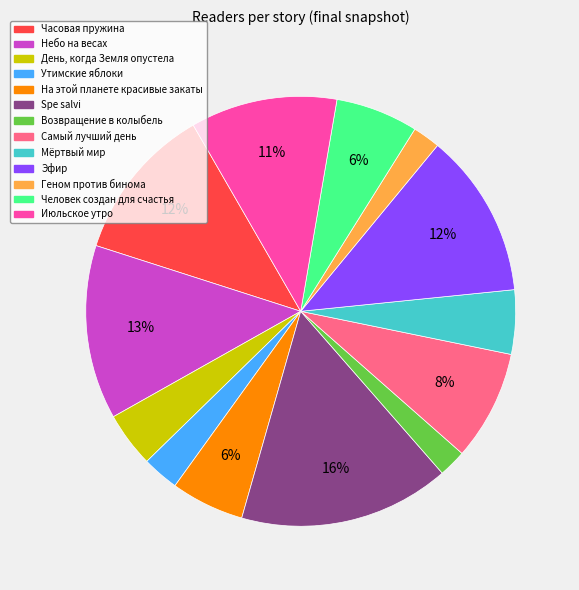

Do На этой планете красивые закаты and Spe salvi together represent more than half of the pie?

No